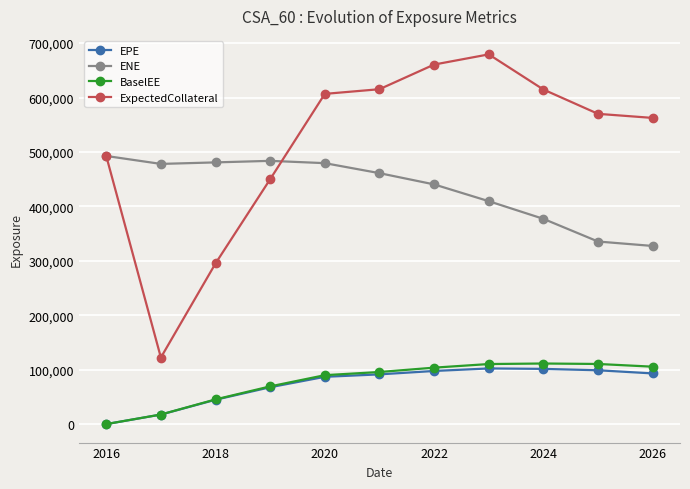

Which series has the largest total across all categories?

ExpectedCollateral